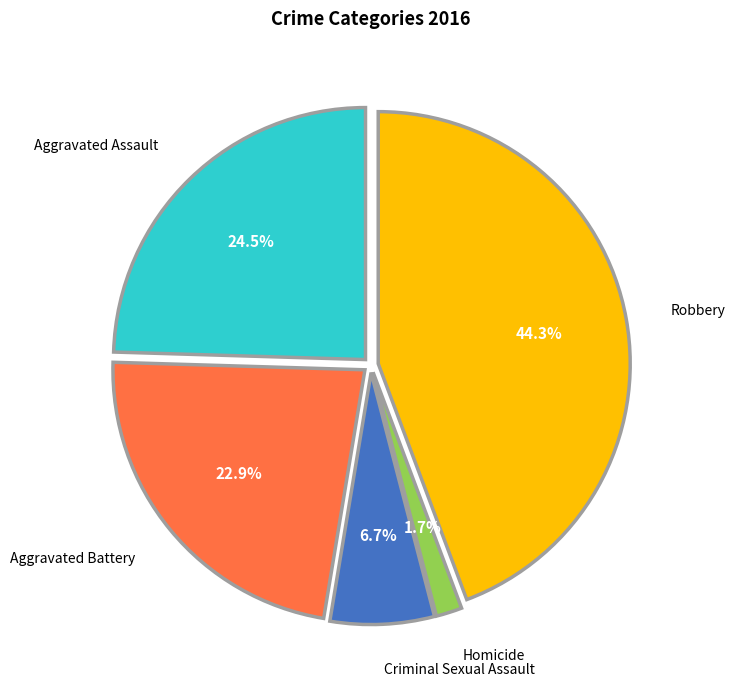

To the nearest percent, what portion does Criminal Sexual Assault represent?

7%